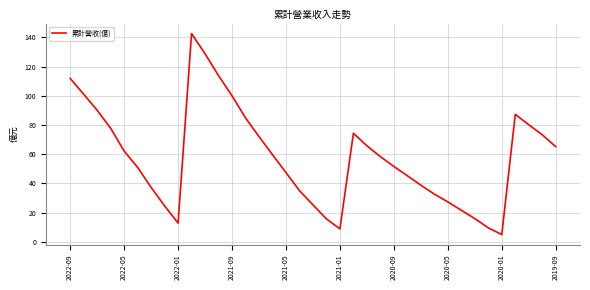

What is the maximum value shown in the chart?

142.6